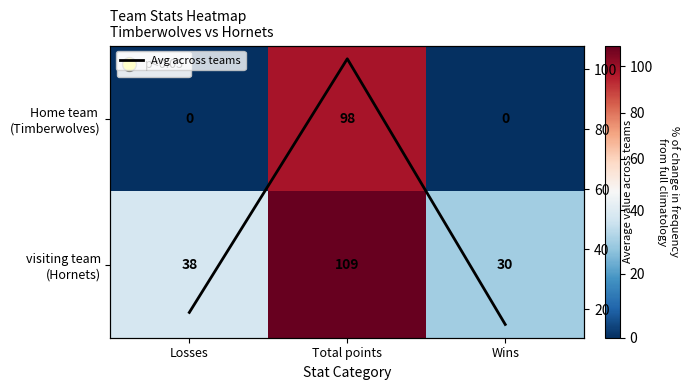

Is the value of visiting team (Hornets) at Total points greater than the value of Avg across teams at Total points?

Yes